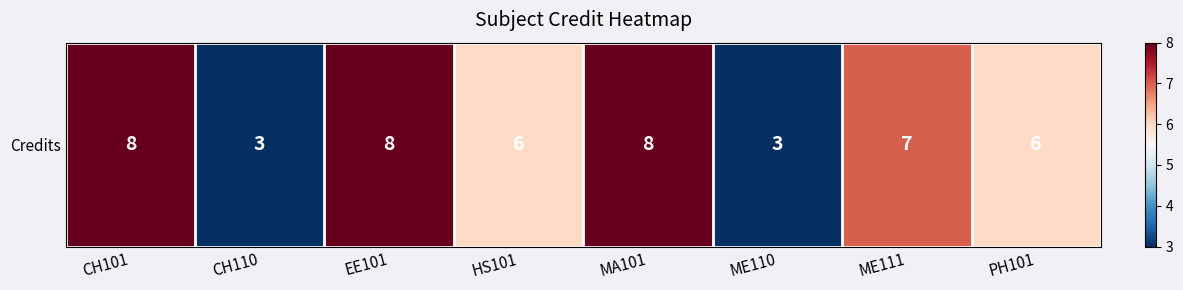

Where does the data first go above 7?

CH101